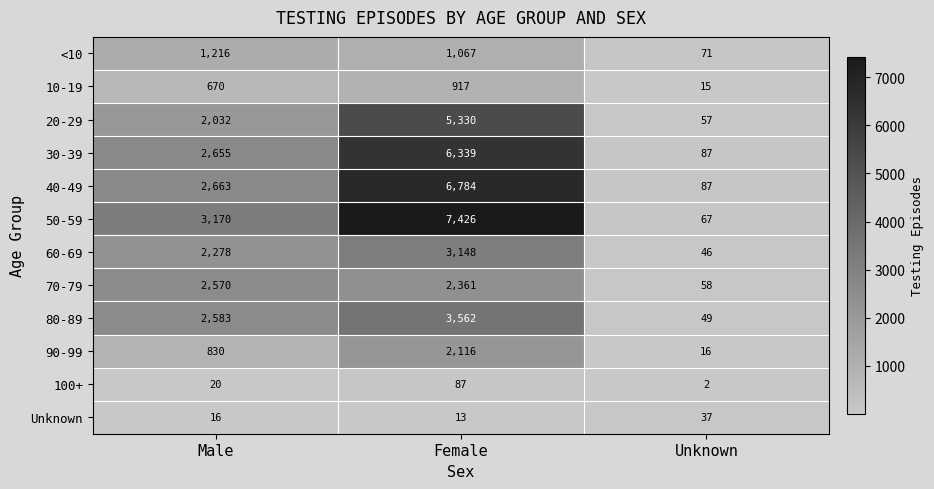

Which category has the highest value across all series?

Female